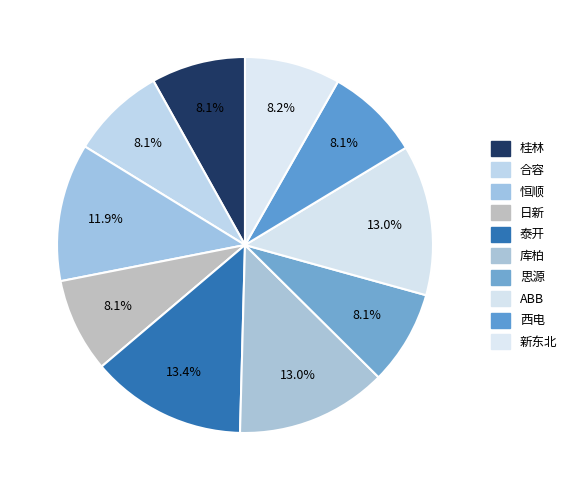

What percentage is the 恒顺 slice, to the nearest percent?

12%